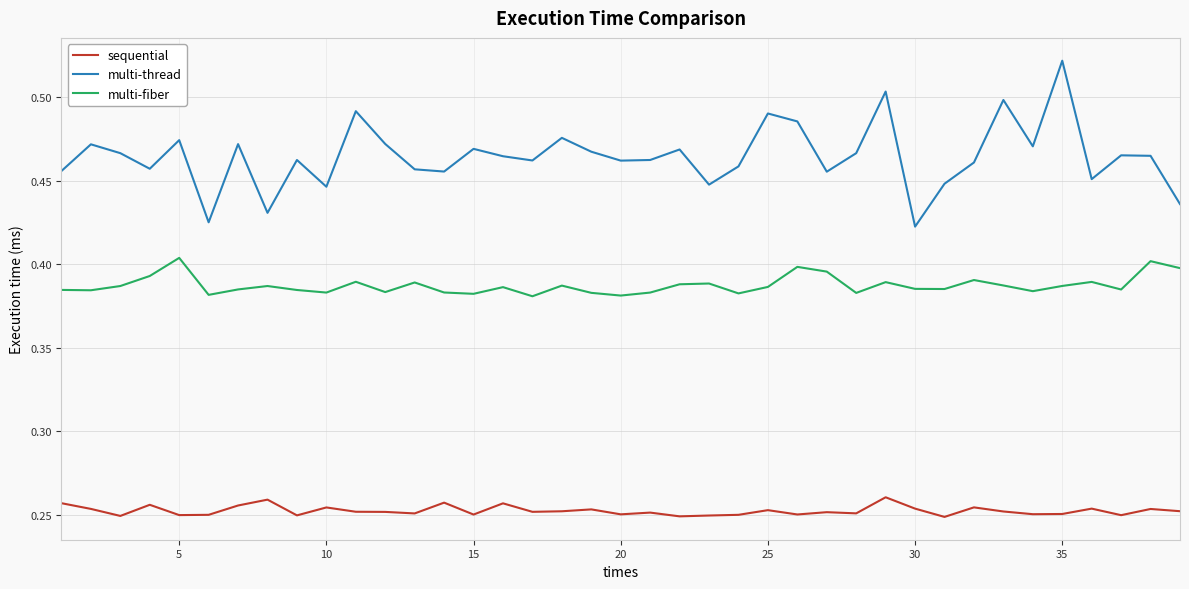

List the series in order of their peak value, lowest first.

sequential, multi-fiber, multi-thread